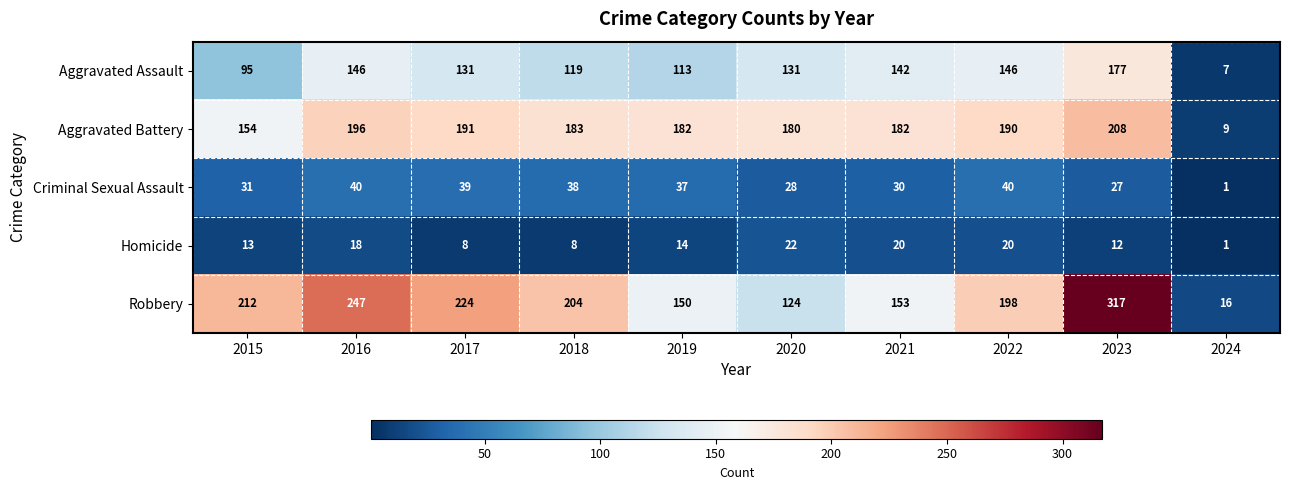

Rank the series at 2017 from highest to lowest value.

Robbery, Aggravated Battery, Aggravated Assault, Criminal Sexual Assault, Homicide